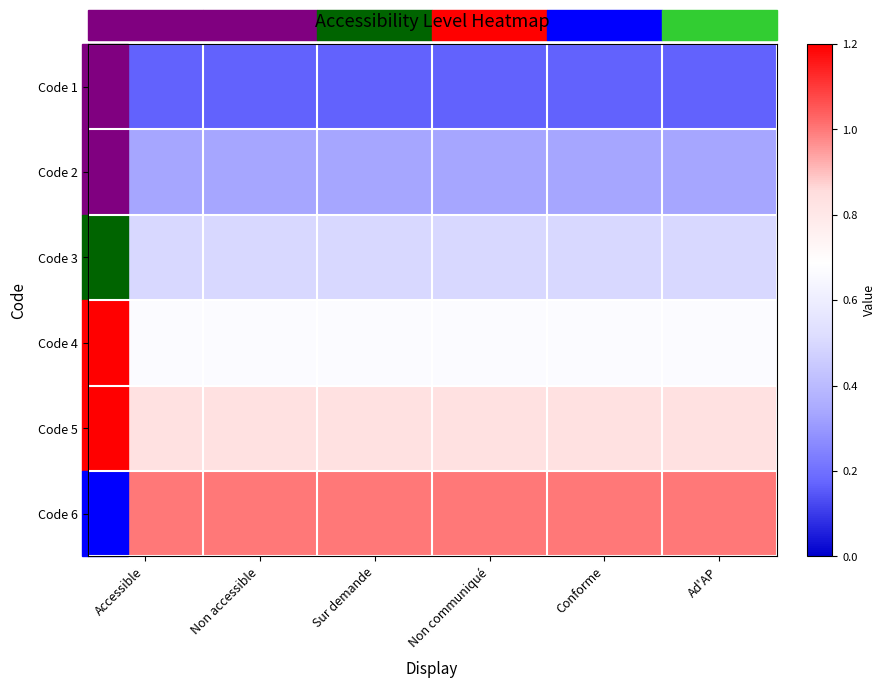

Which series has the largest total across all categories?

Code 6